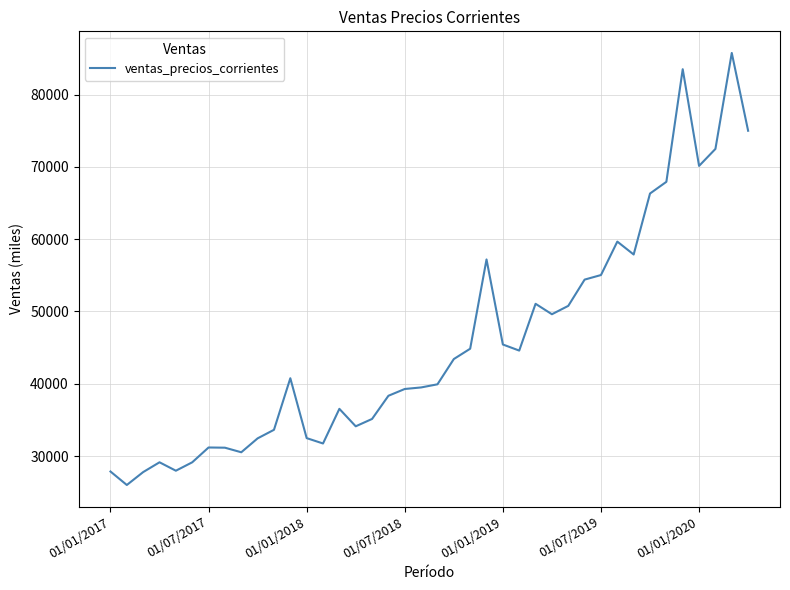

What is the smallest value displayed?

25994.2